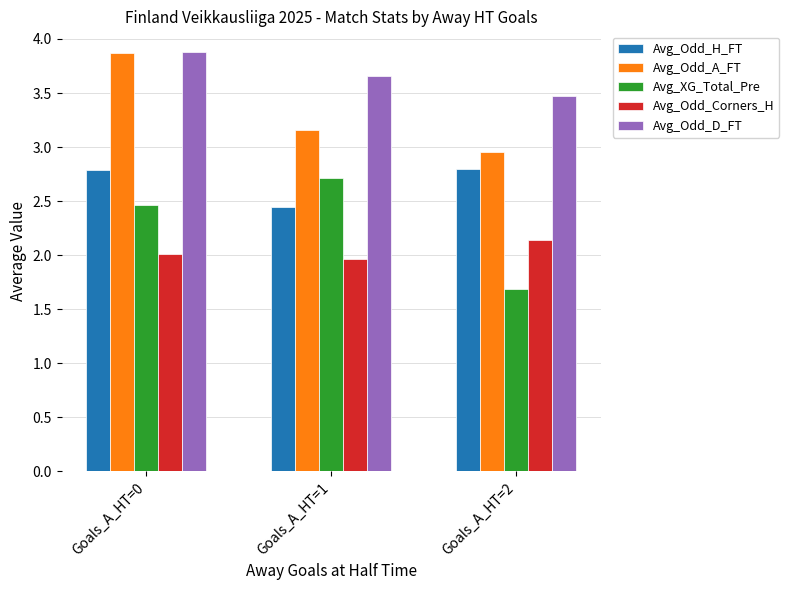

What is the difference between the highest and lowest values at Goals_A_HT=2?

1.8